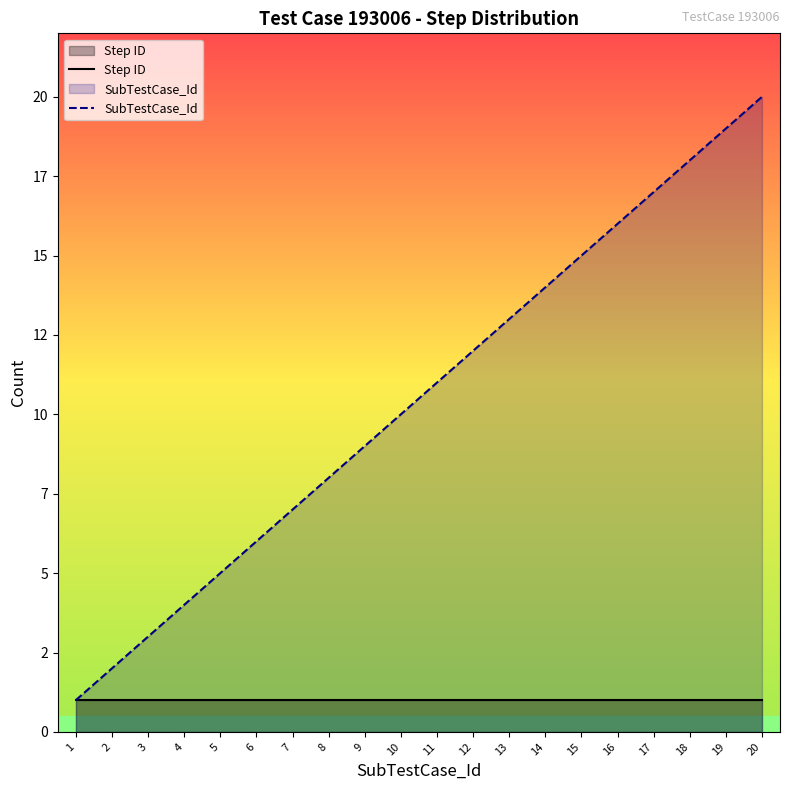

Between 19 and 11, which is larger?

19